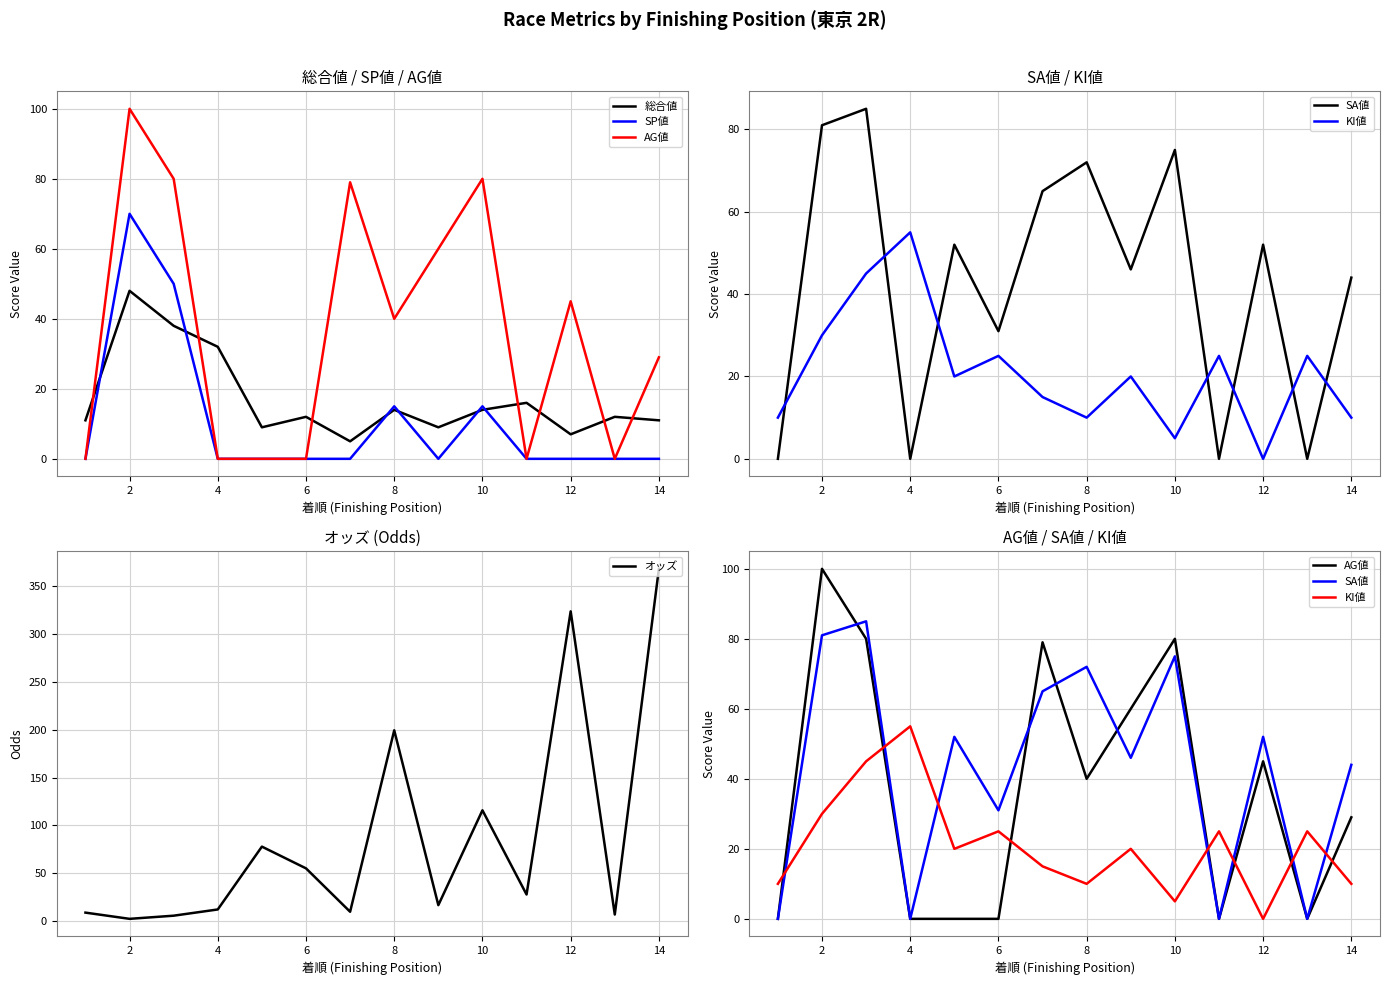

What is the sum of all オッズ values?

1230.8